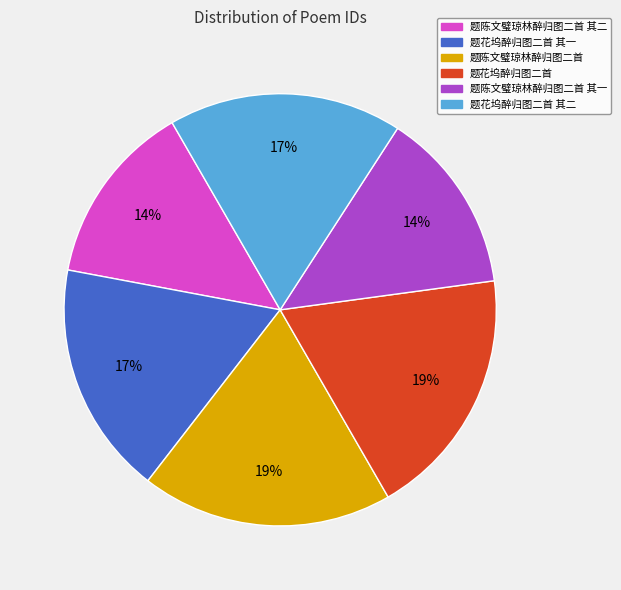

To the nearest percent, what is the difference between the largest and smallest slice percentages?

5%